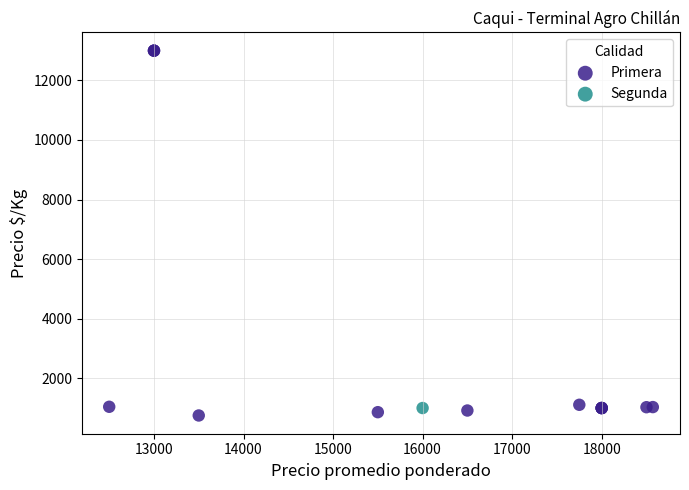

What are all the series names shown in the legend?

Primera, Segunda